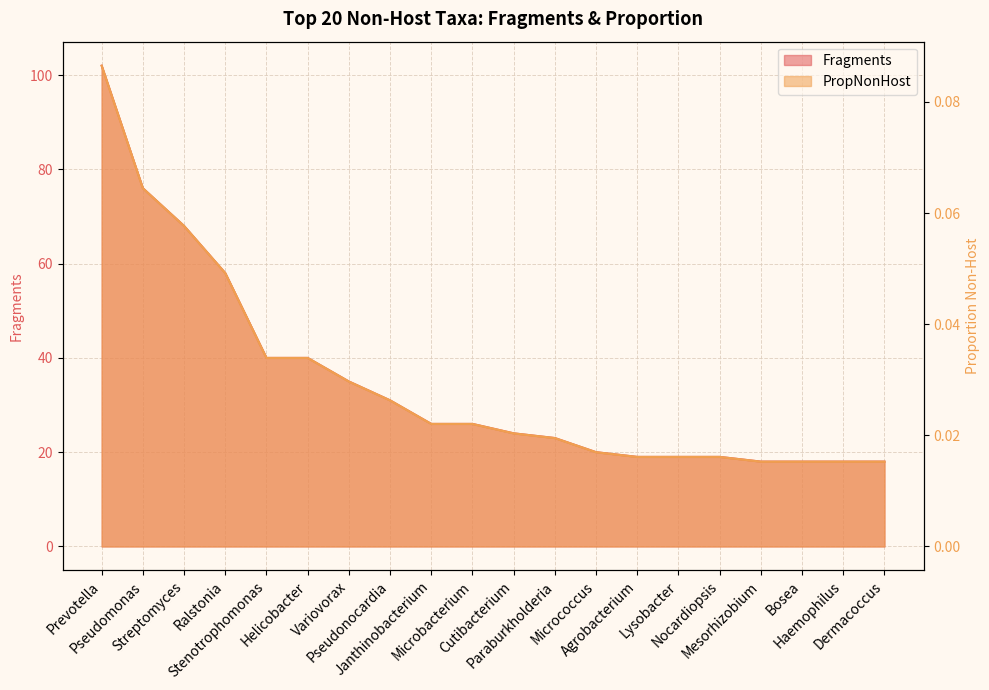

Which category has the highest value in the Fragments series?

Prevotella